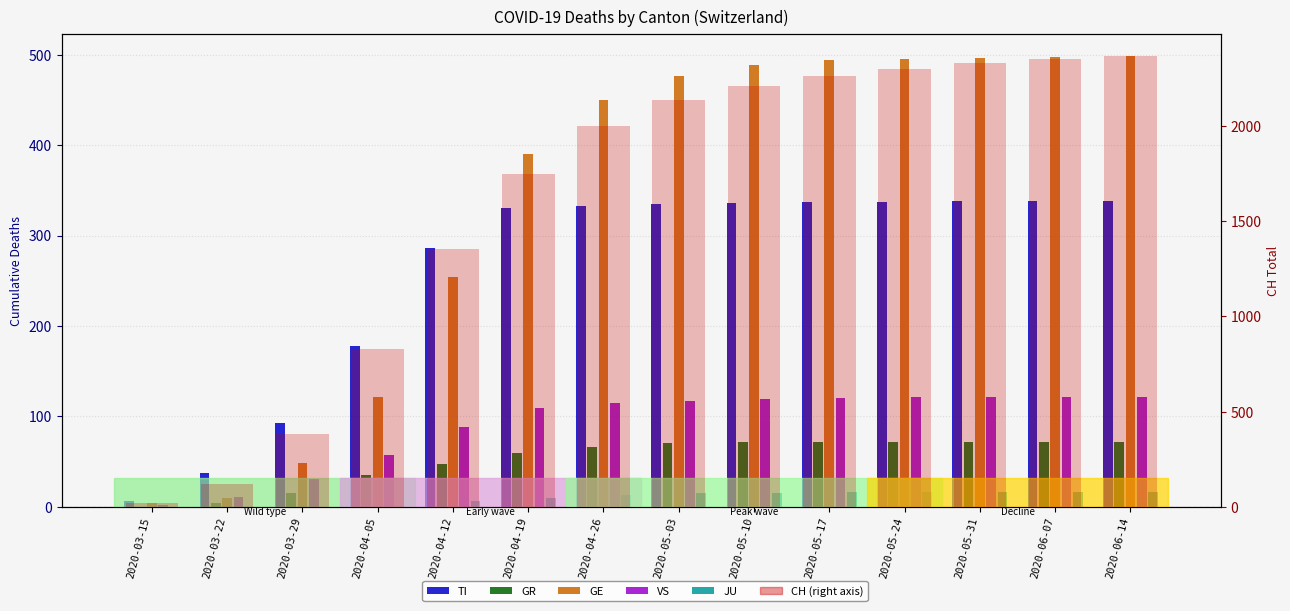

What are all the series names shown in the legend?

TI, GR, GE, VS, JU, CH